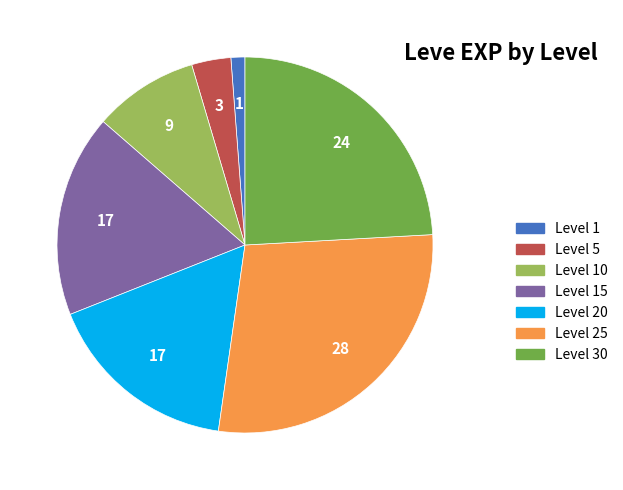

What is the smallest slice in the pie chart?

Level 1